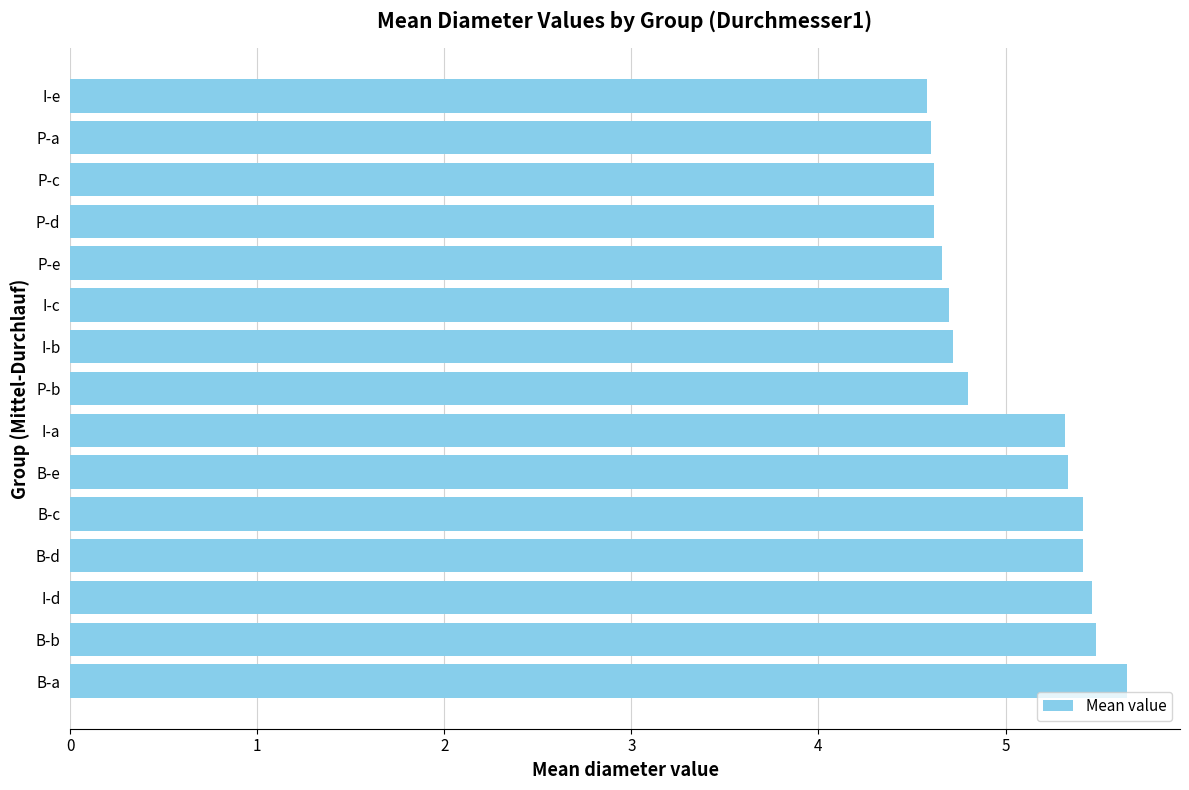

What is the difference between the maximum and minimum values?

1.1